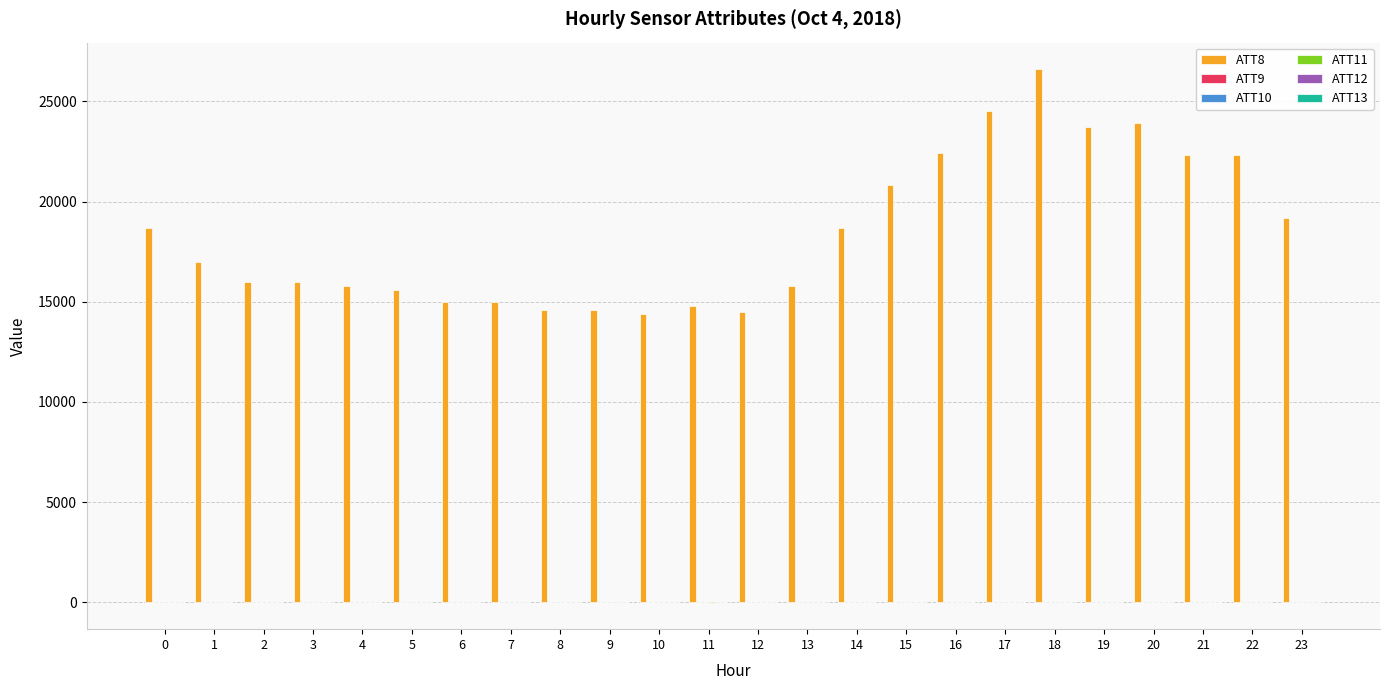

Which series has the widest spread of values?

ATT8